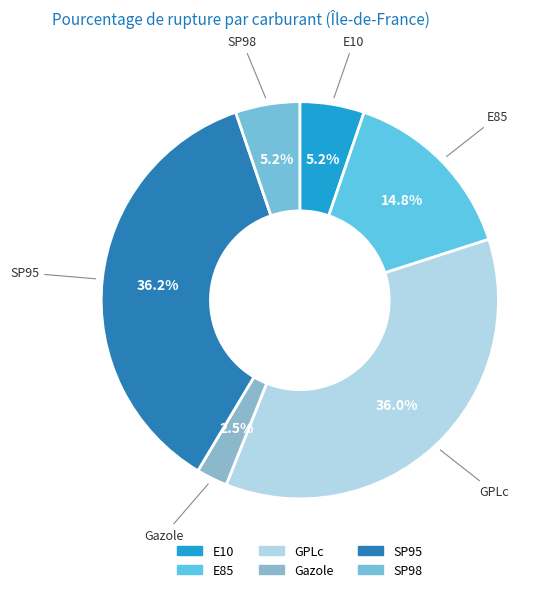

To the nearest percent, what portion does SP95 represent?

36%